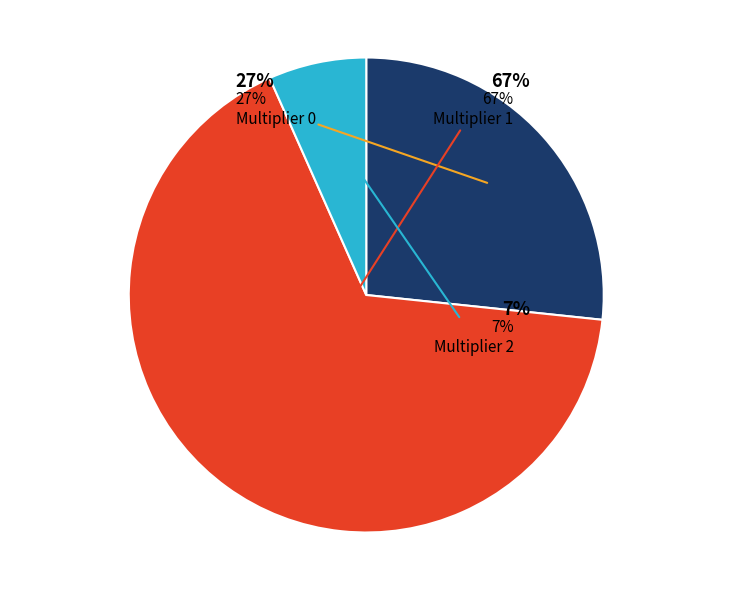

What is the majority slice?

multiplier=1